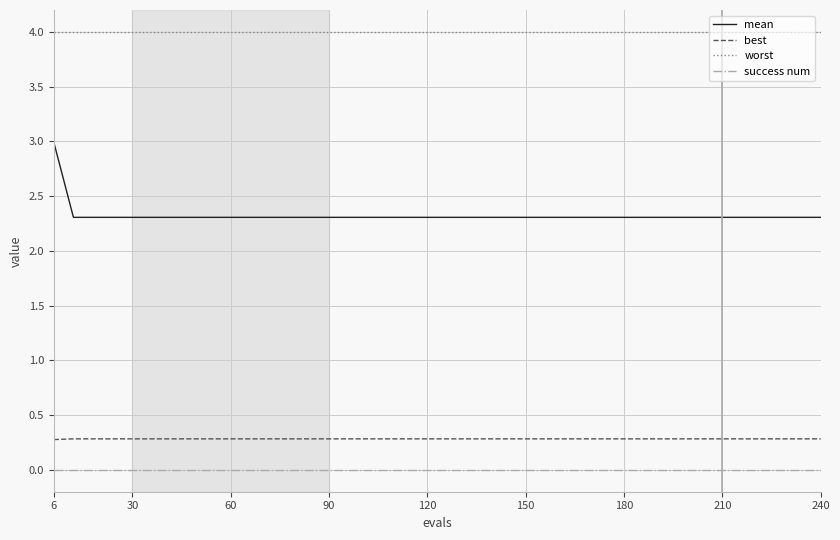

True or false: success num and best intersect in this chart.

False